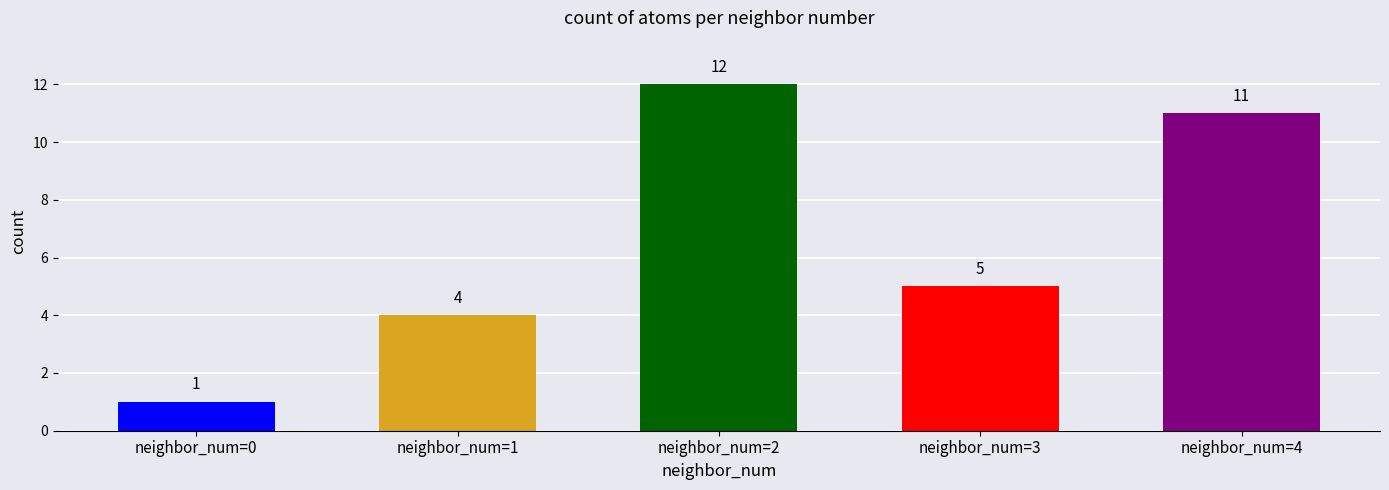

Rank the categories by value from lowest to highest.

neighbor_num=0, neighbor_num=1, neighbor_num=3, neighbor_num=4, neighbor_num=2